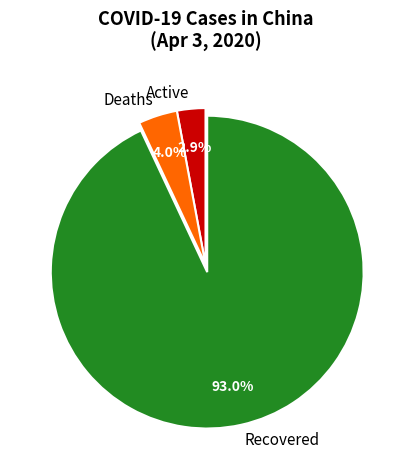

Which slice is the smallest?

Active